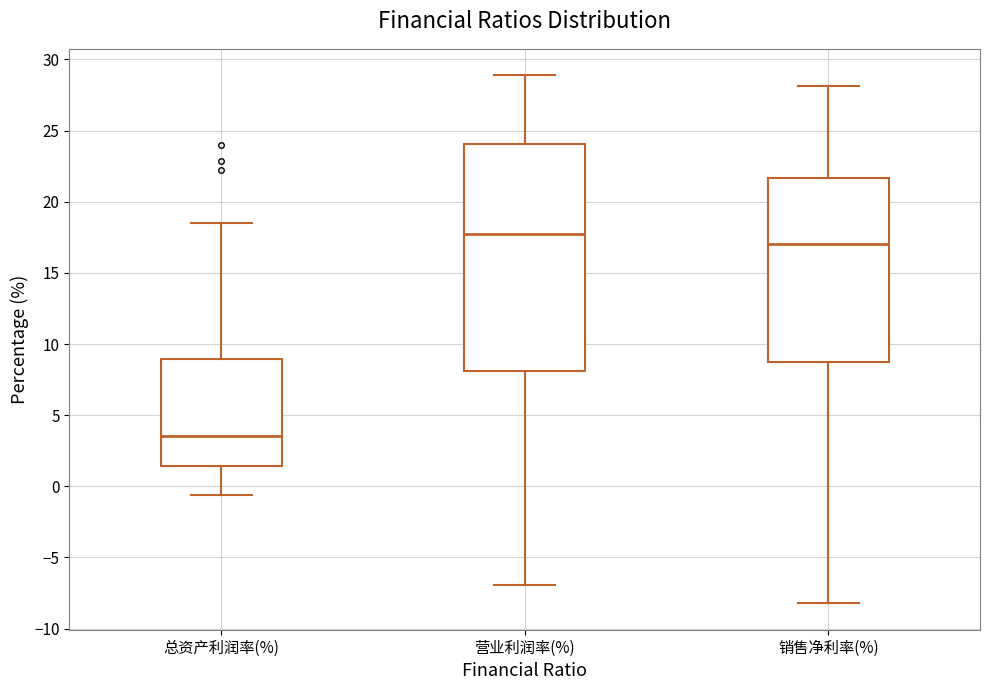

Reading left to right, read every box against the y-axis: the position of its median line, the range the box covers, and the ends of its whiskers. The values are not printed on the chart, so give them approximately, as read against the axis.

总资产利润率(%): median 3.5, box 1.5 to 9.0, whiskers -0.5 to 18.5
营业利润率(%): median 17.5, box 8.0 to 24.0, whiskers -7.0 to 29.0
销售净利率(%): median 17.0, box 8.5 to 21.5, whiskers -8.0 to 28.0